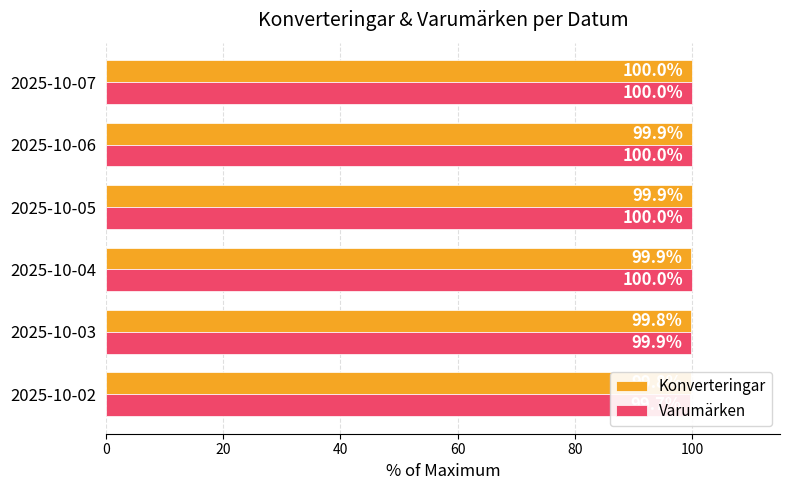

Between 2025-10-05 and 2025-10-06, which is larger?

2025-10-06